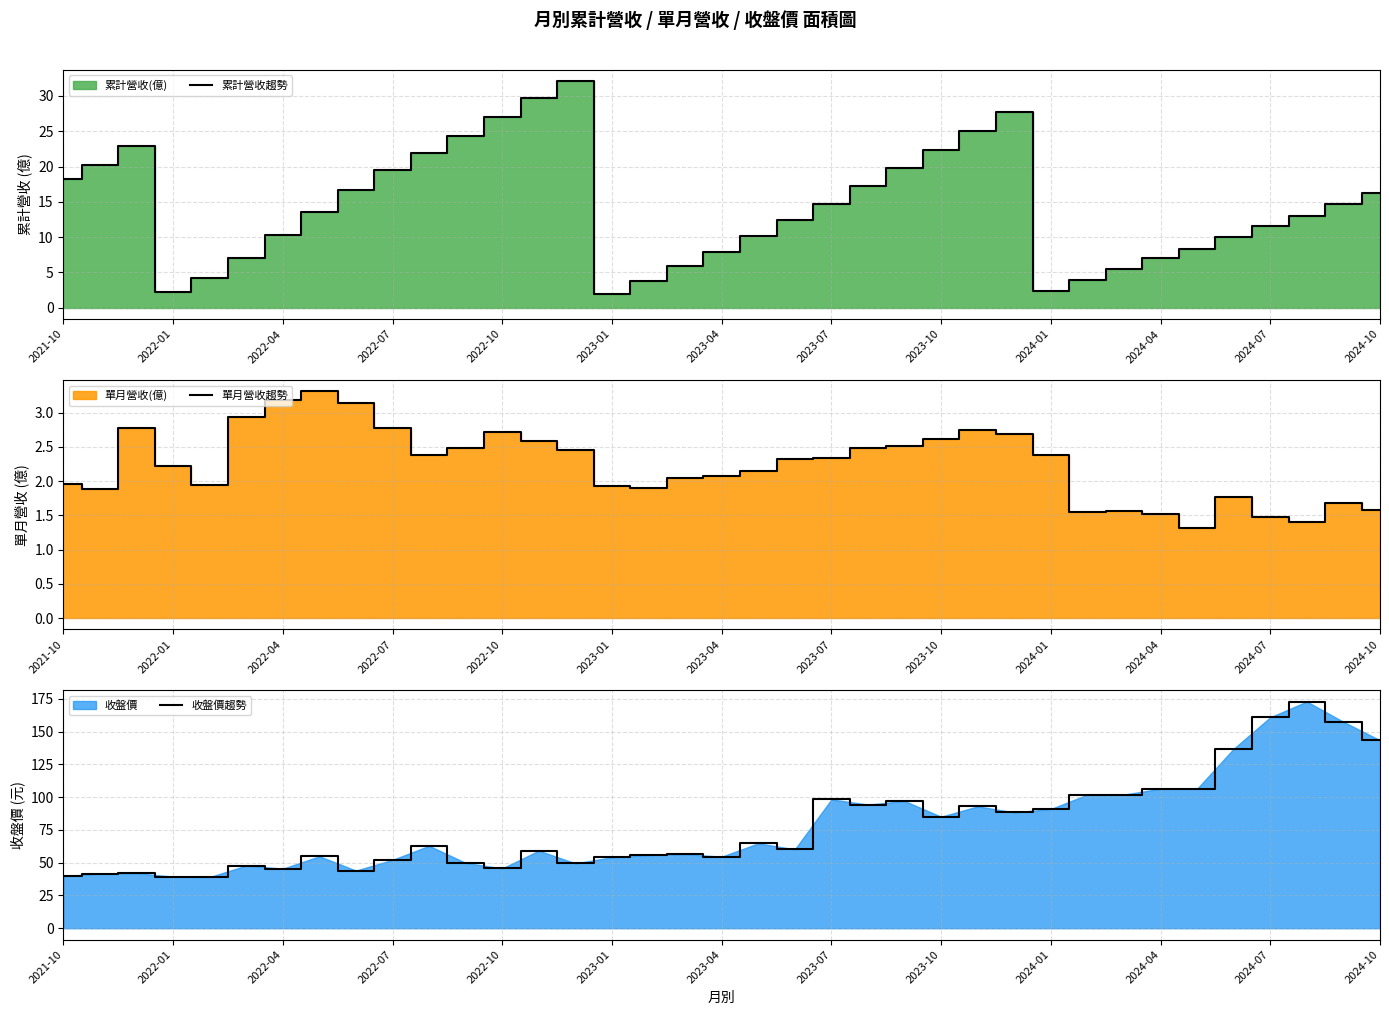

What is the maximum value for 累計營收趨勢?

32.1